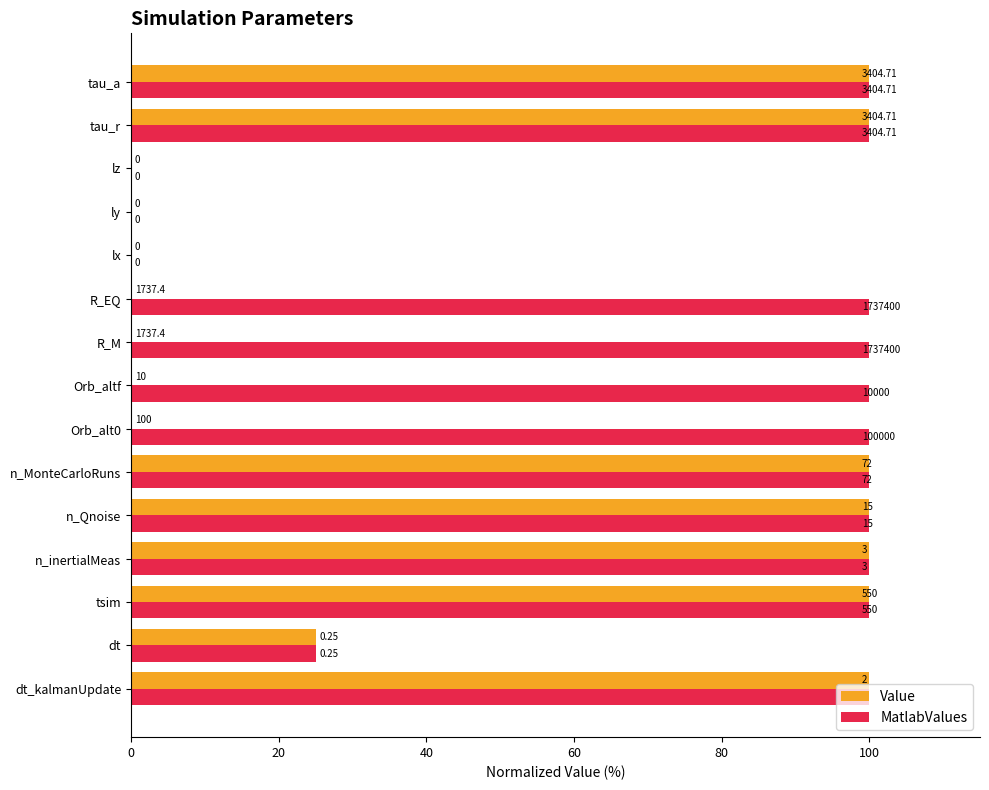

What are all the series names shown in the legend?

Value, MatlabValues